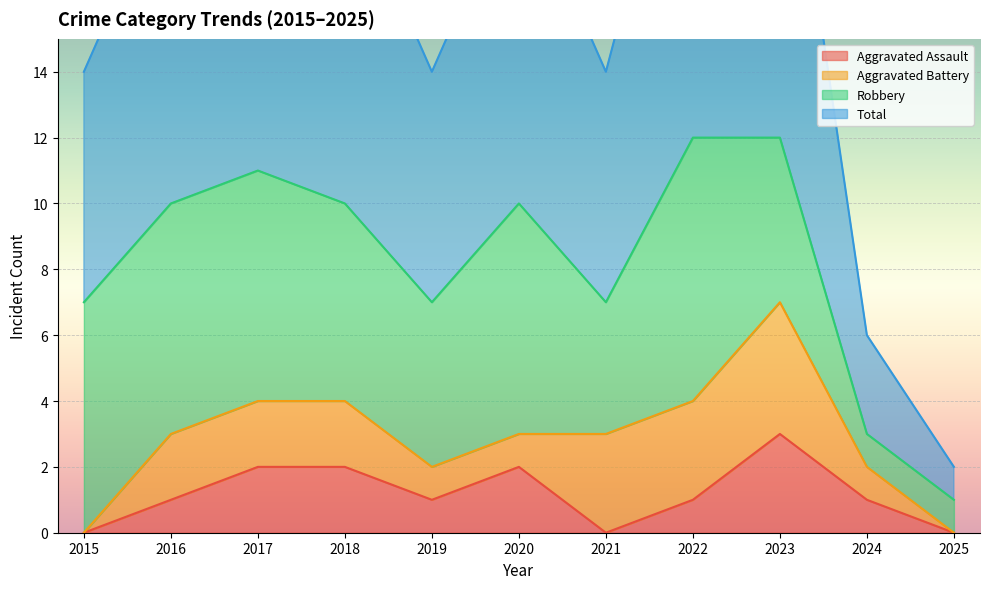

True or false: Aggravated Assault has a value of 4 at 2023.

False